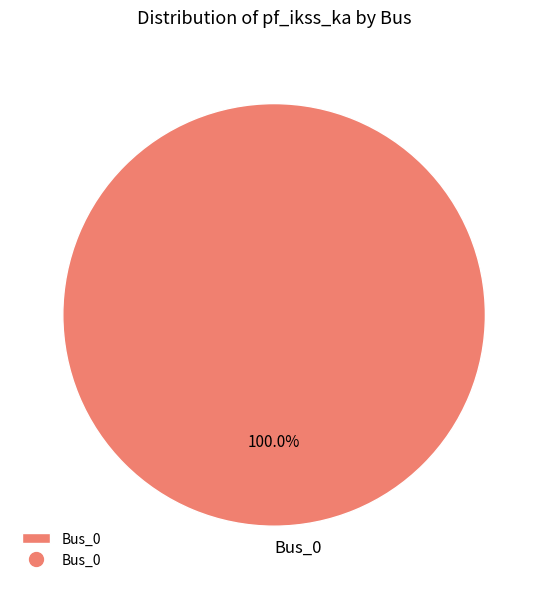

How many segments does this pie chart have?

1